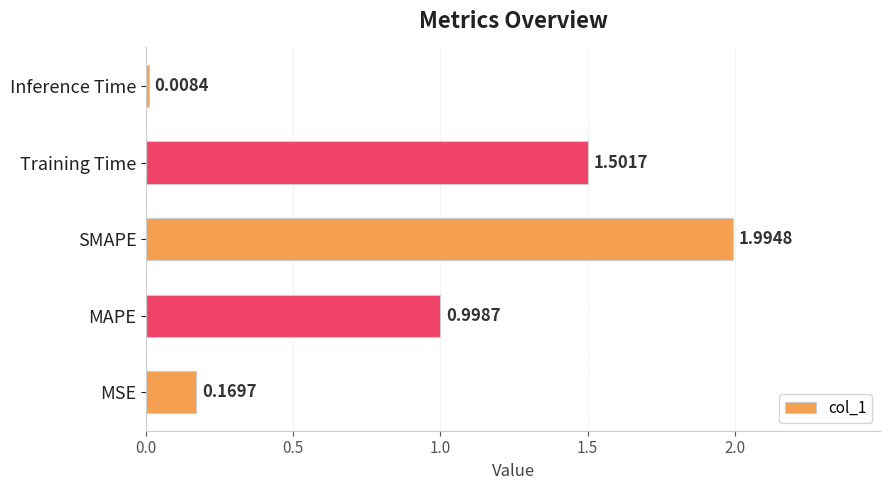

How many bars are there in total?

5